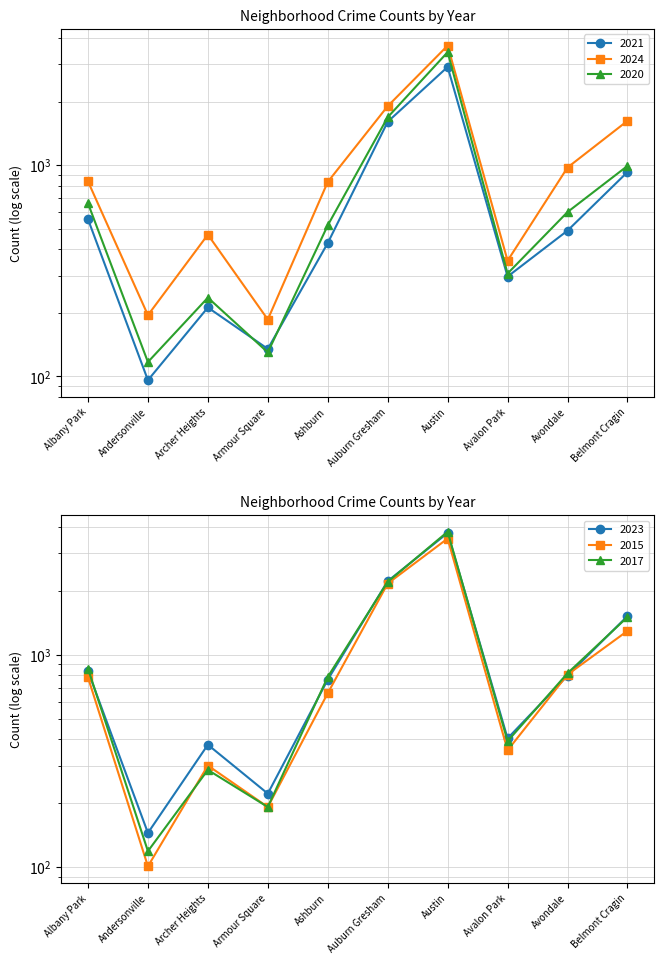

Is the value of 2015 at Belmont Cragin greater than the value of 2024 at Avondale?

Yes